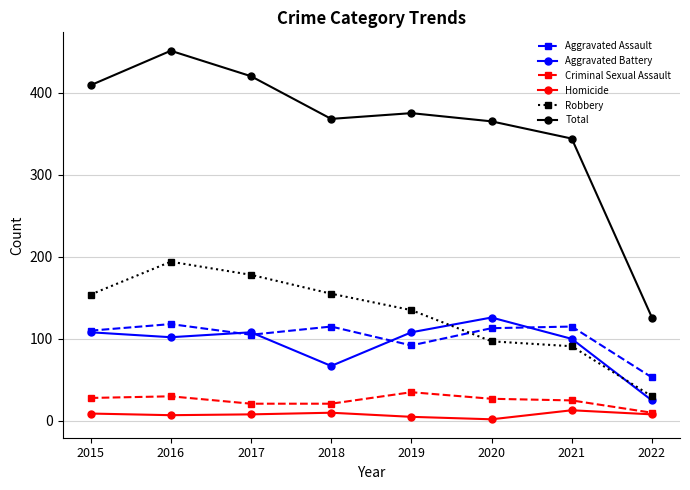

Is it true that Aggravated Battery equals 108 at 2019?

True